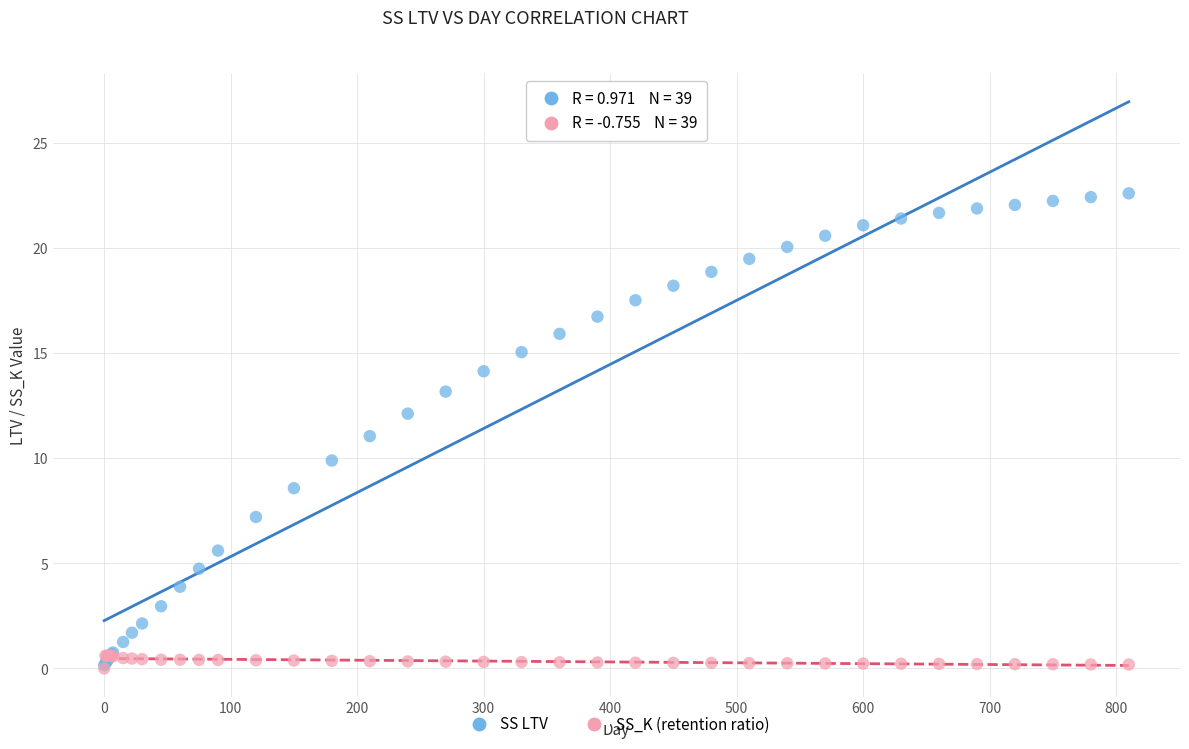

Which series contains the highest Y value?

SS LTV